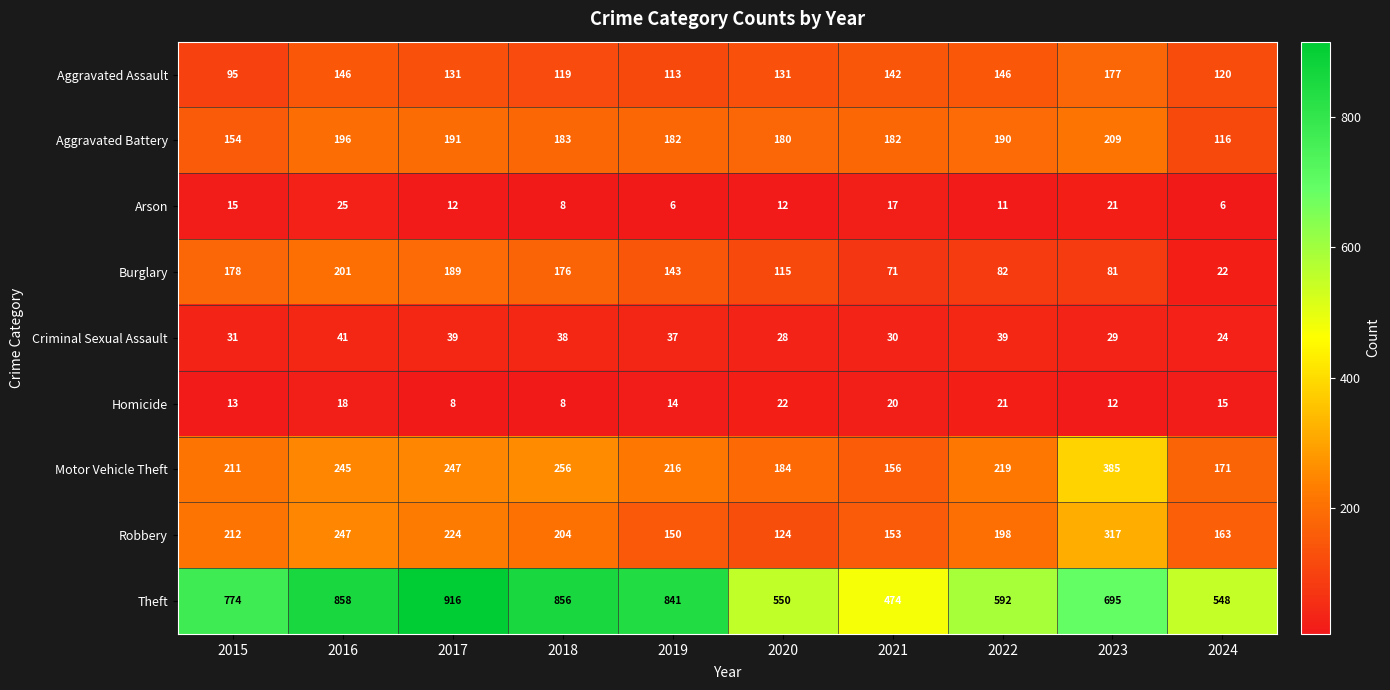

What is the difference between the maximum and minimum values in the Arson series?

19